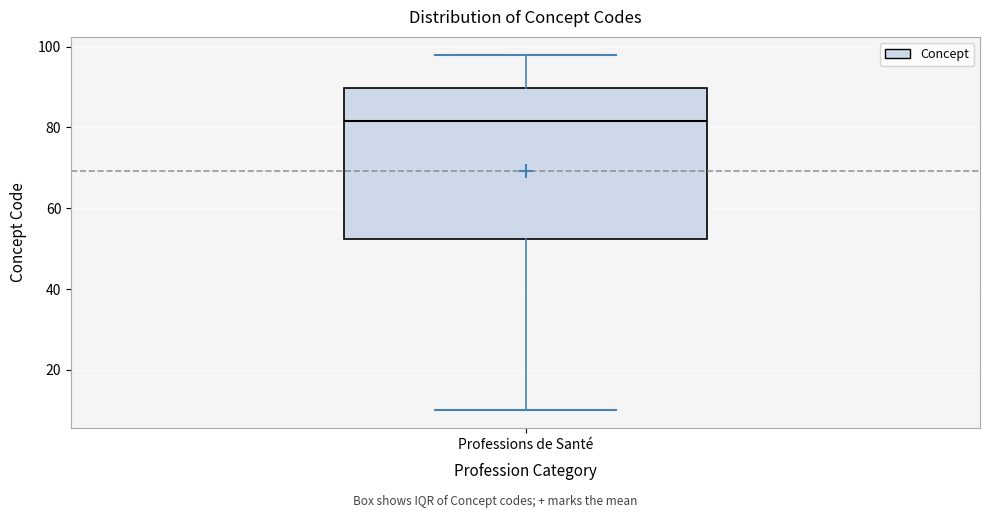

Read this box plot against the y-axis: the position of the median line, the range covered by the box, and the ends of both whiskers. The values are not printed on the chart, so give them approximately, as read against the axis.

median 82, box 52 to 90, whiskers 10 to 98